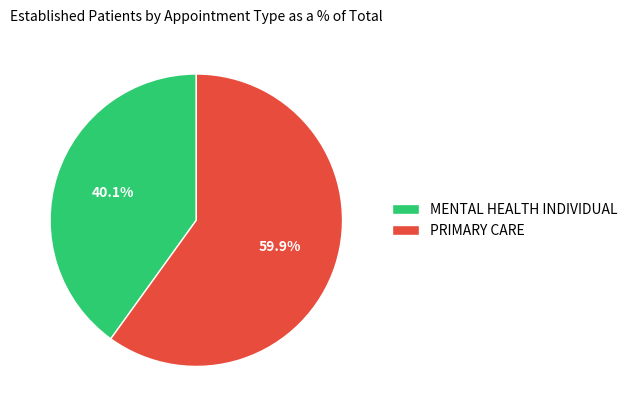

What percentage is the MENTAL HEALTH INDIVIDUAL slice, to the nearest percent?

40%